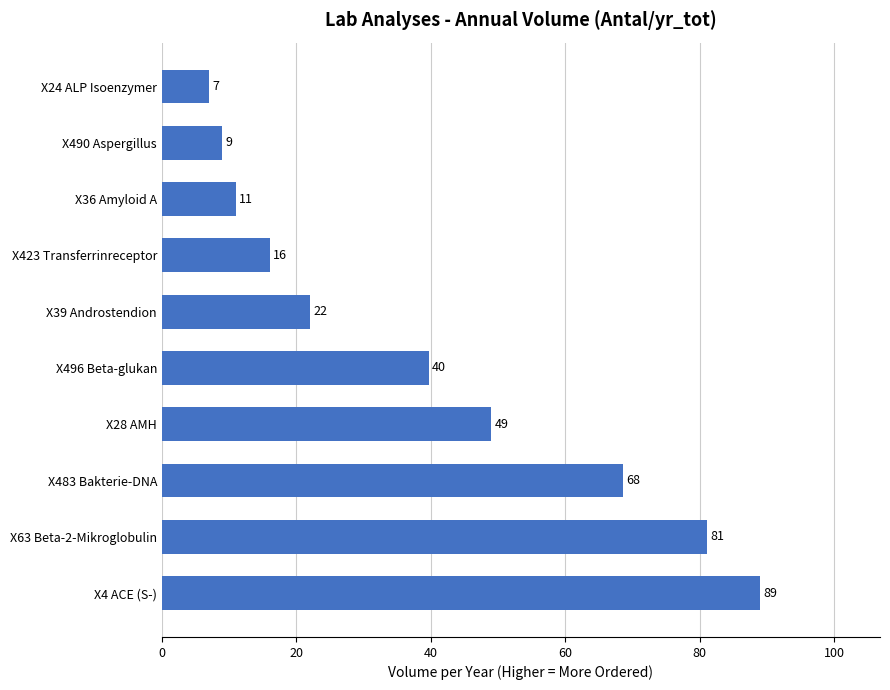

What is the average value?

39.2